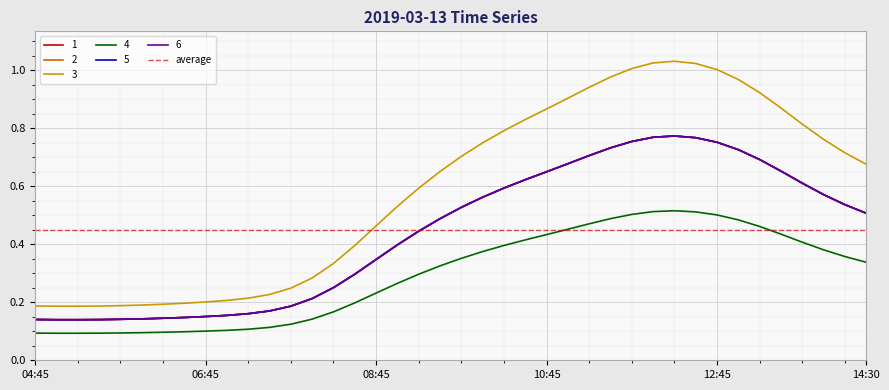

What is the maximum value for 5?

0.8